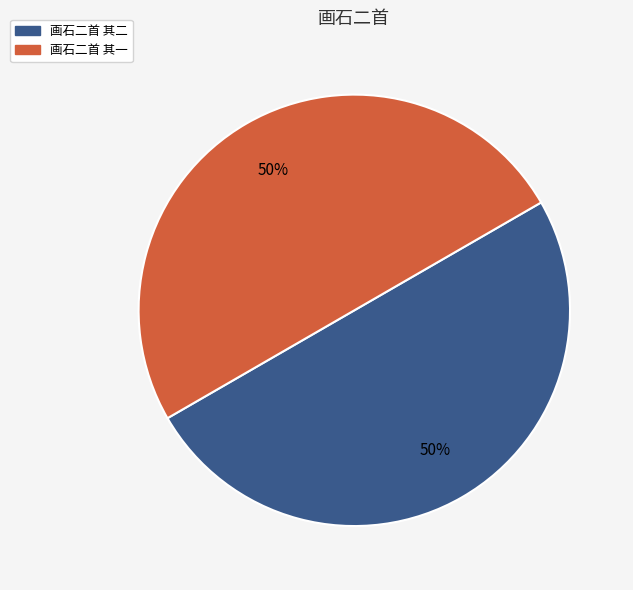

To the nearest percent, what is the average slice percentage?

50%